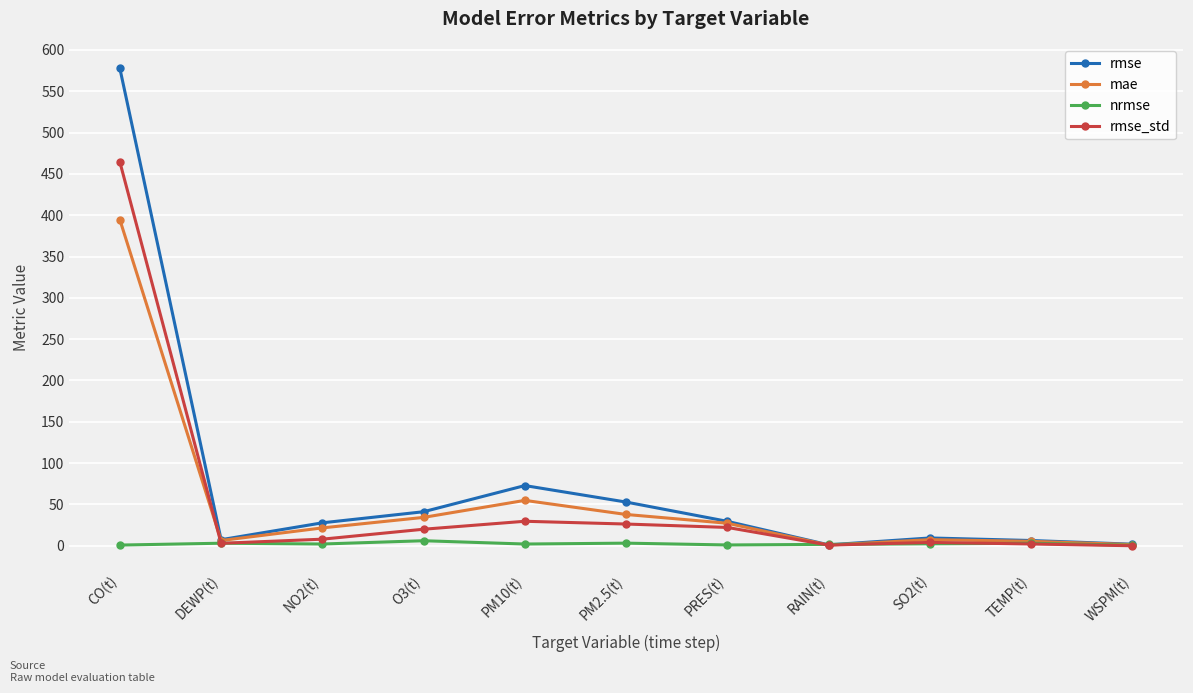

At which category is the sum across all series the highest?

CO(t)